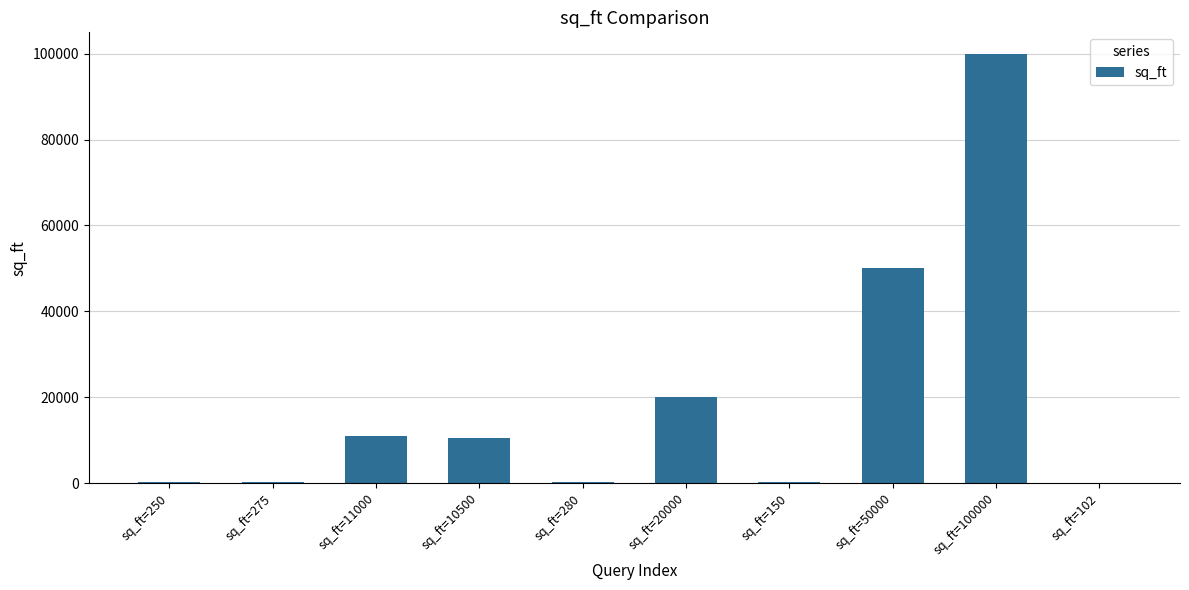

What is the average value?

19256